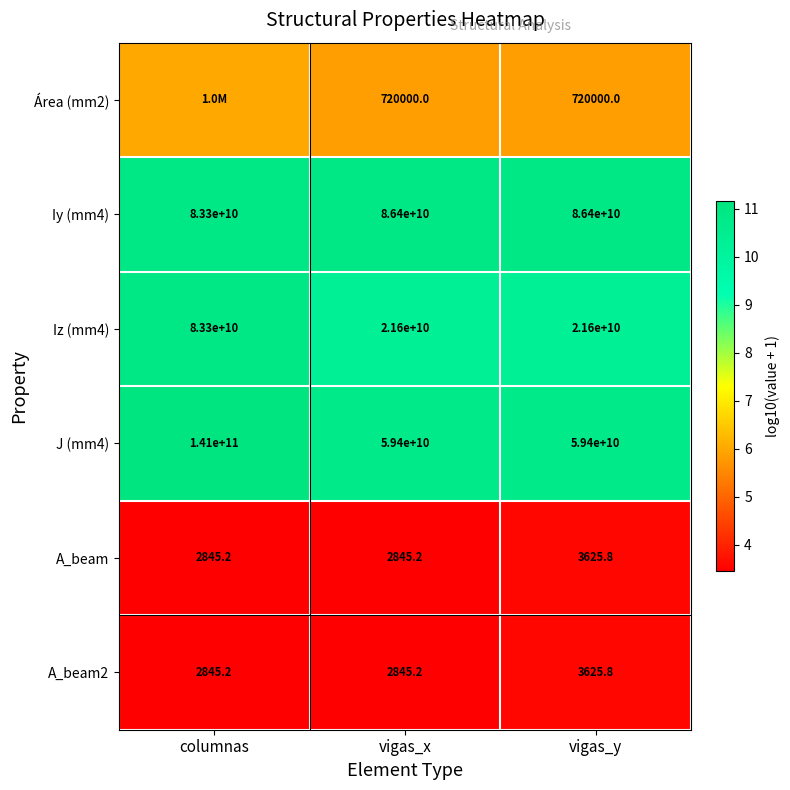

Is the value of Iz (mm4) at vigas_x greater than the value of A_beam2 at columnas?

Yes